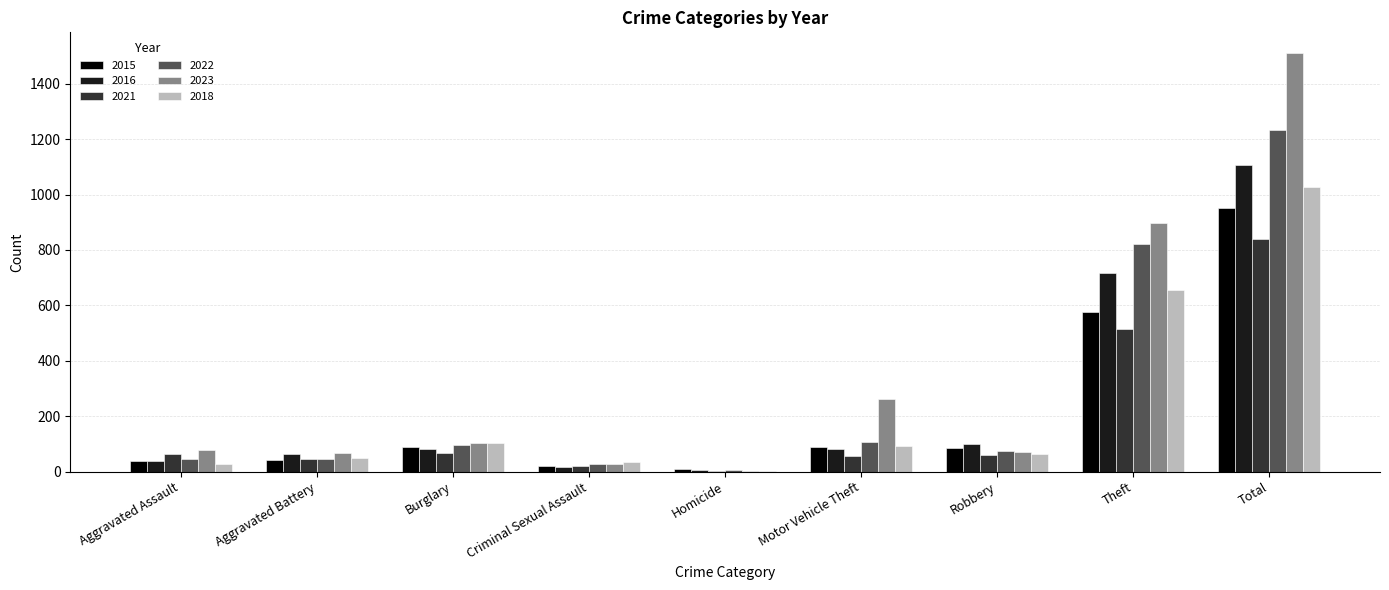

What is the total value across all series at Burglary?

537